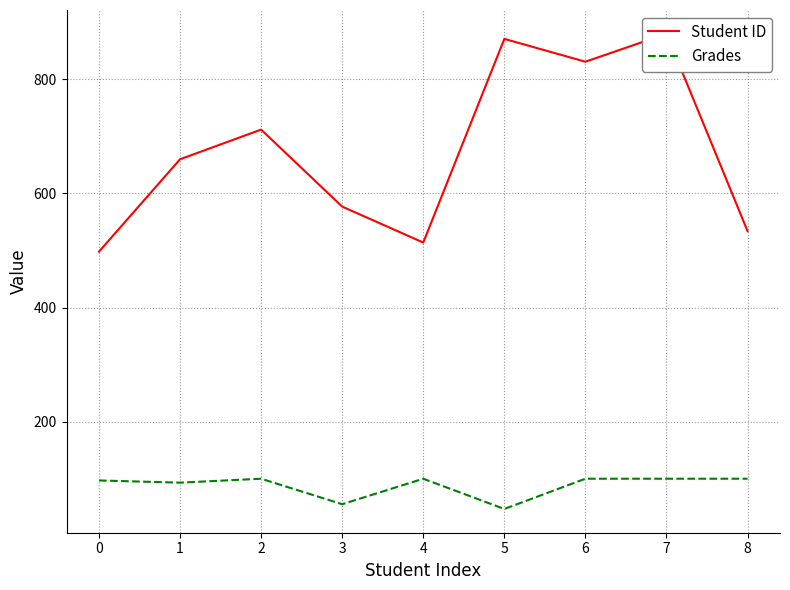

True or false: Grades and Student ID cross at least once.

False